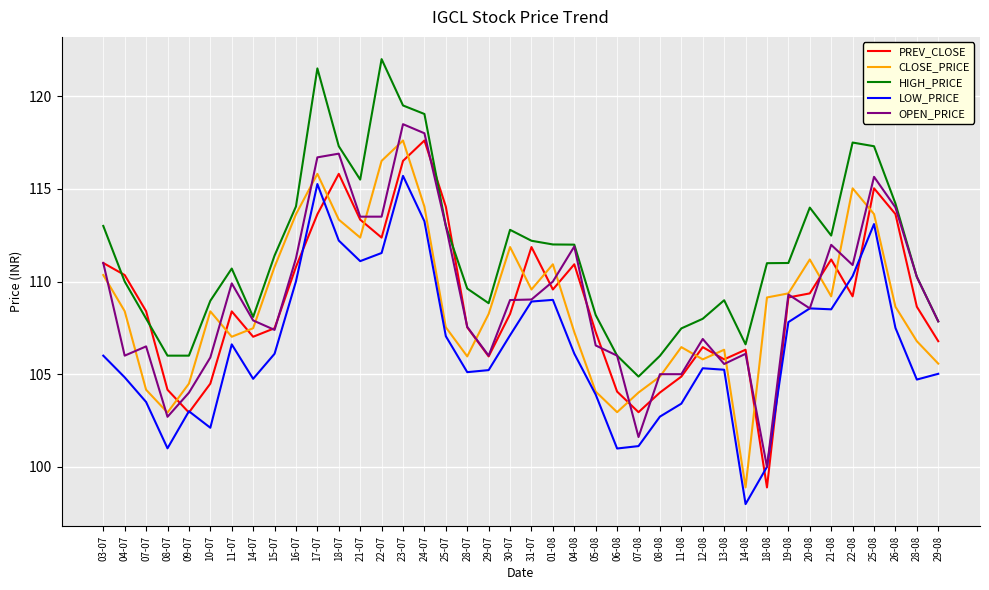

Which label corresponds to the smallest value in the chart?

14-08